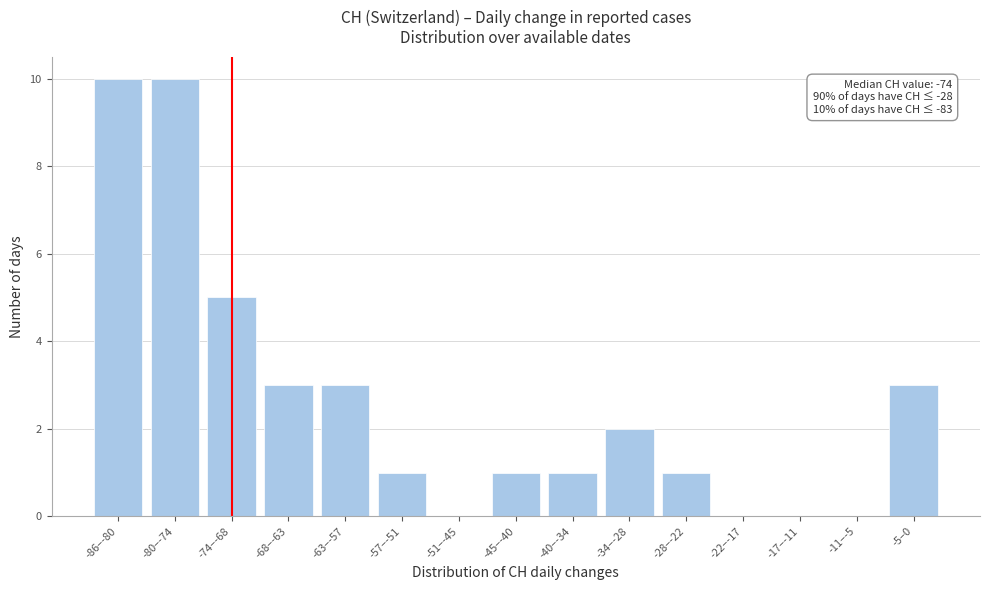

Reading left to right, what are all the values shown in this chart?

-86–-80=10	-80–-74=10	-74–-68=5	-68–-63=3	-63–-57=3	-57–-51=1	-51–-45=0	-45–-40=1	-40–-34=1	-34–-28=2	-28–-22=1	-22–-17=0	-17–-11=0	-11–-5=0	-5–0=3